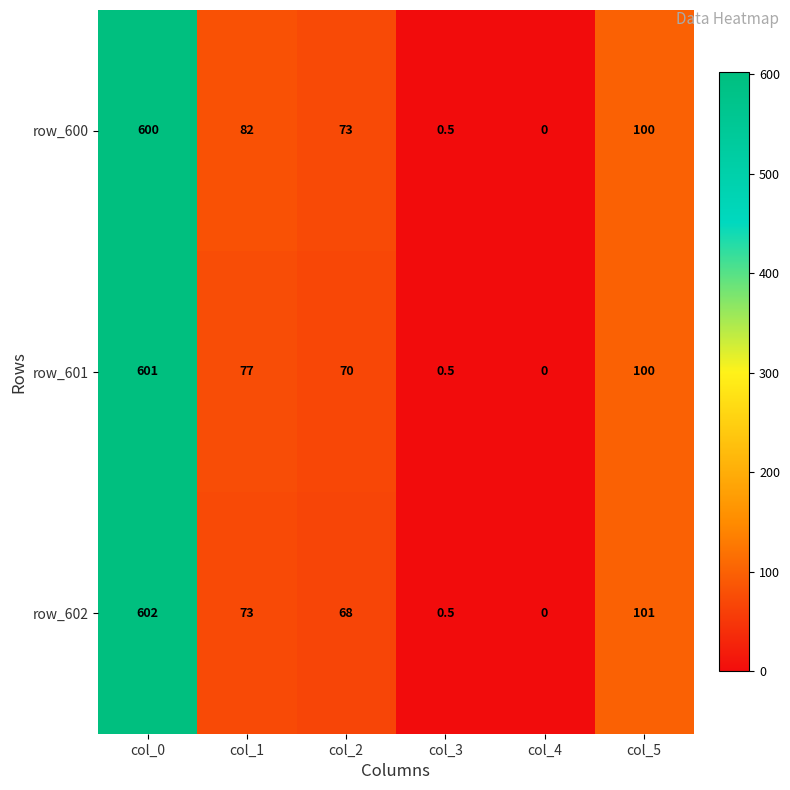

List the series in order of their overall mean, lowest first.

row_602, row_601, row_600